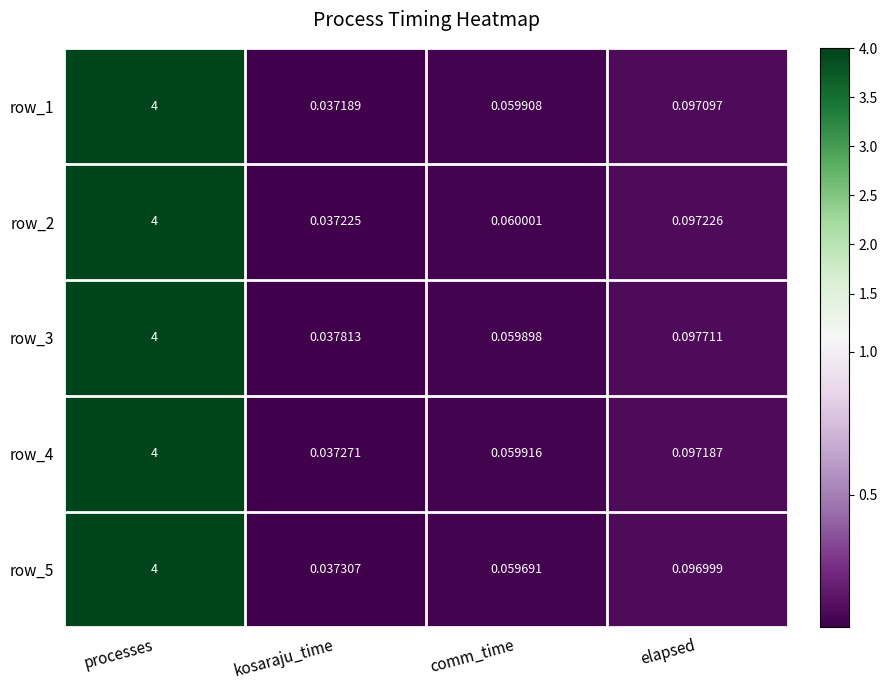

Which category has the lowest value across all series?

kosaraju_time